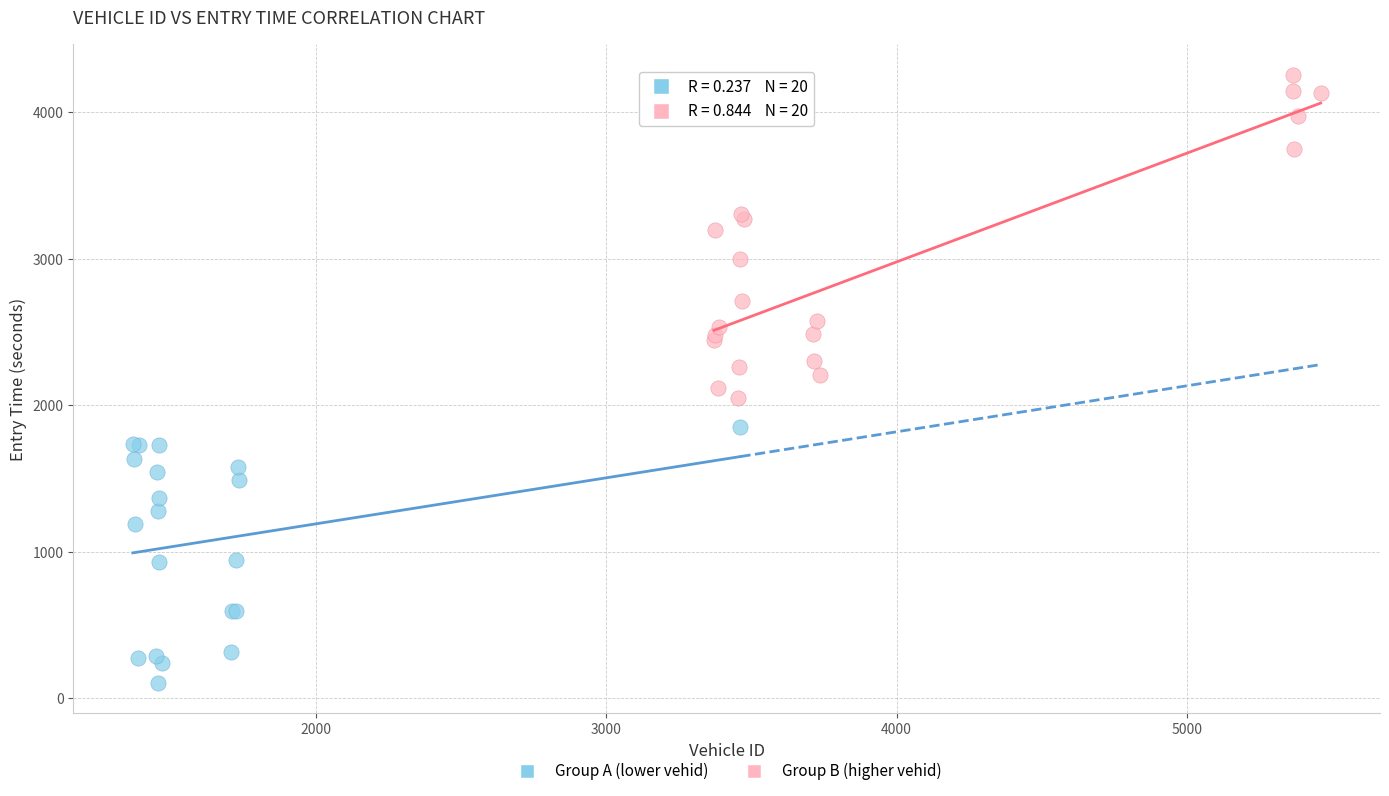

Which series reaches the maximum Y coordinate?

Group B (higher vehid)